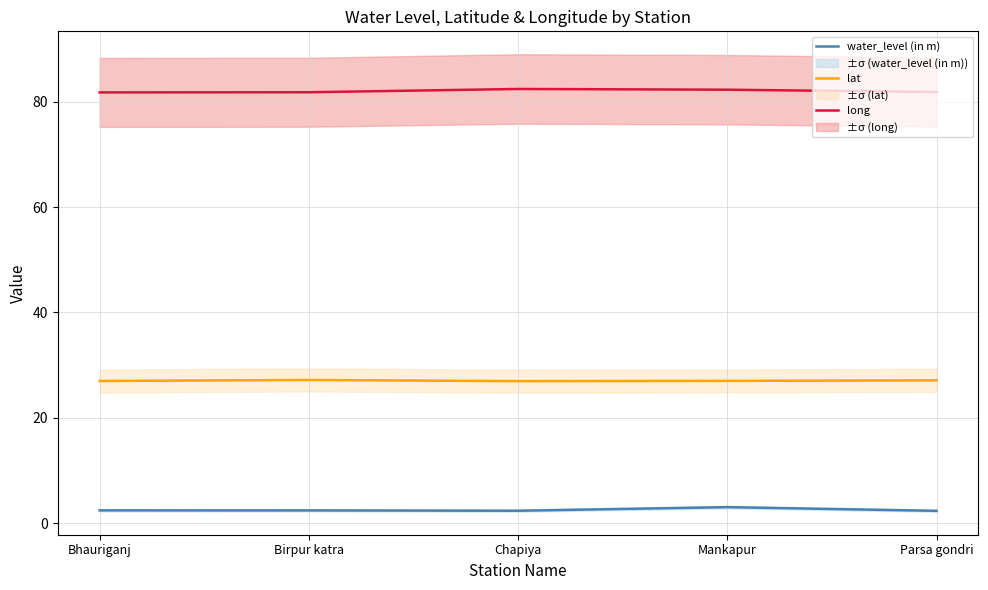

What position from the left is Bhauriganj?

1